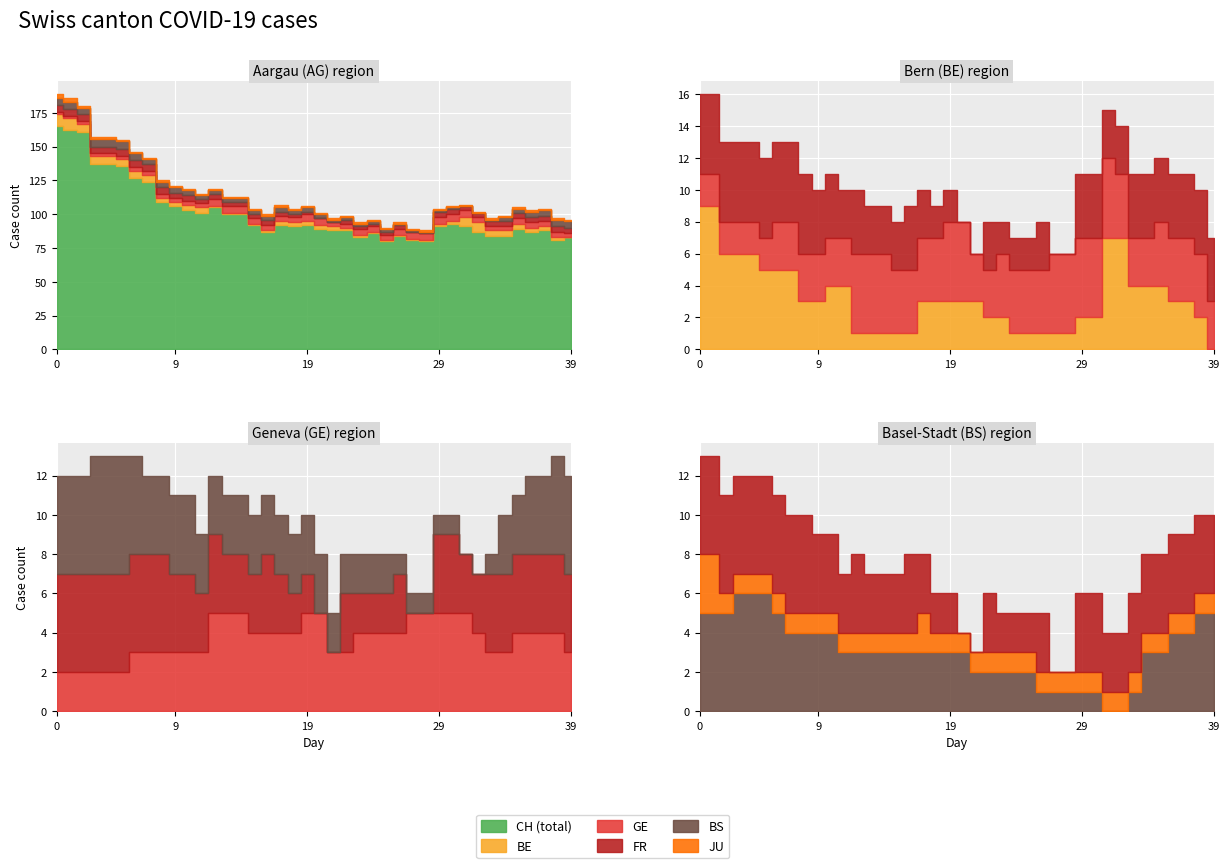

Is it true that BE equals 4 at 35?

True